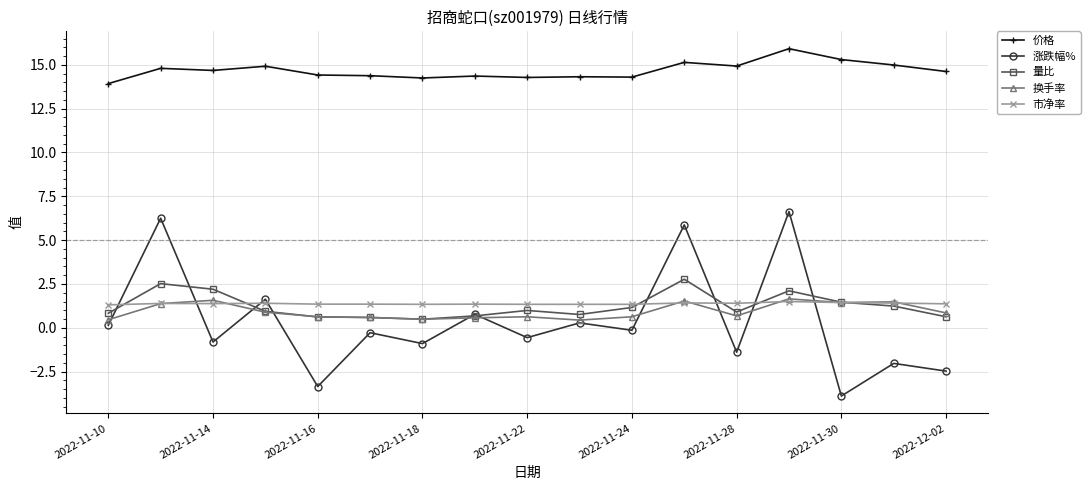

Which series has the largest range (max minus min)?

涨跌幅%